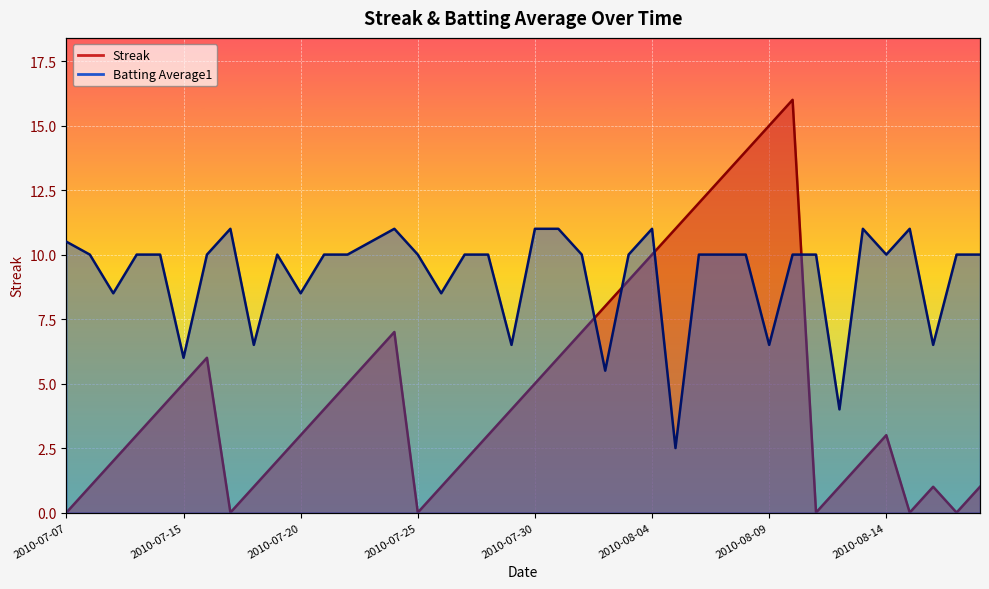

True or false: Batting Average1 and Streak intersect in this chart.

True